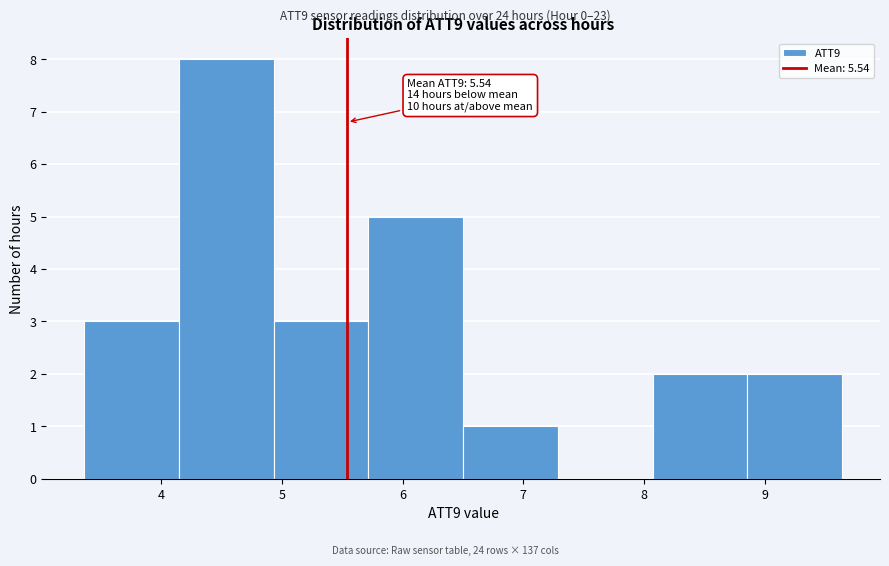

Over which range of the x-axis is the bar tallest?

4.1 to 4.9